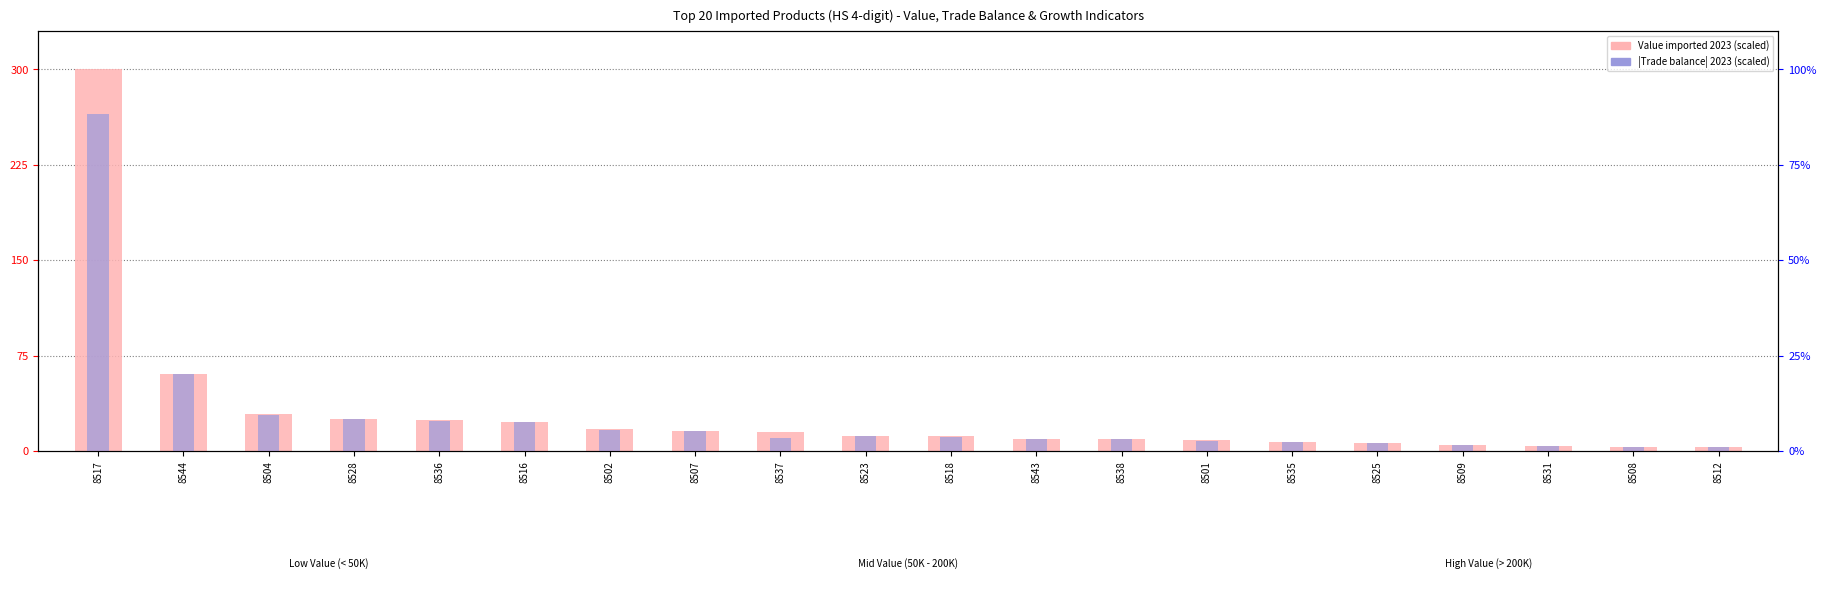

At which label does Value imported 2023 (USD thousand) first exceed 12?

8517